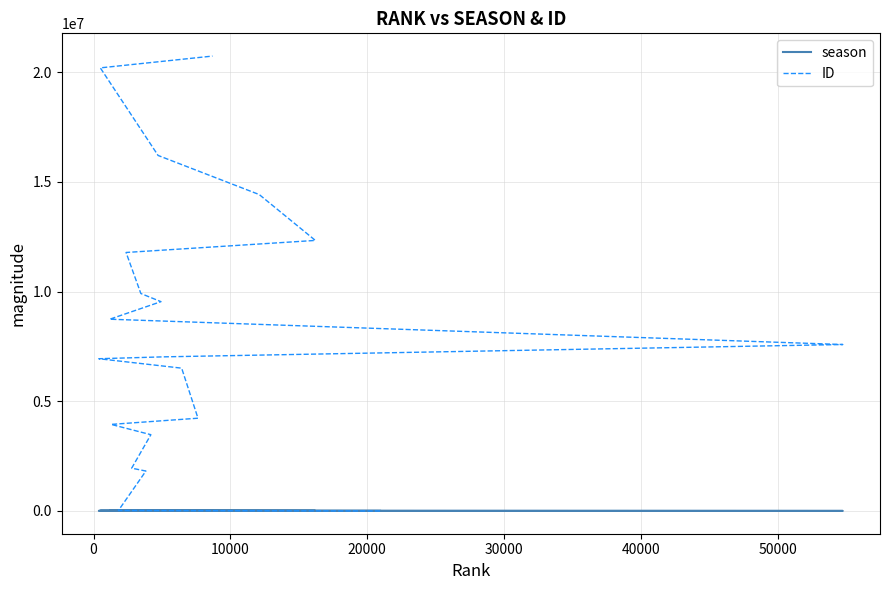

What is the label of the 14th point from the right?

50000